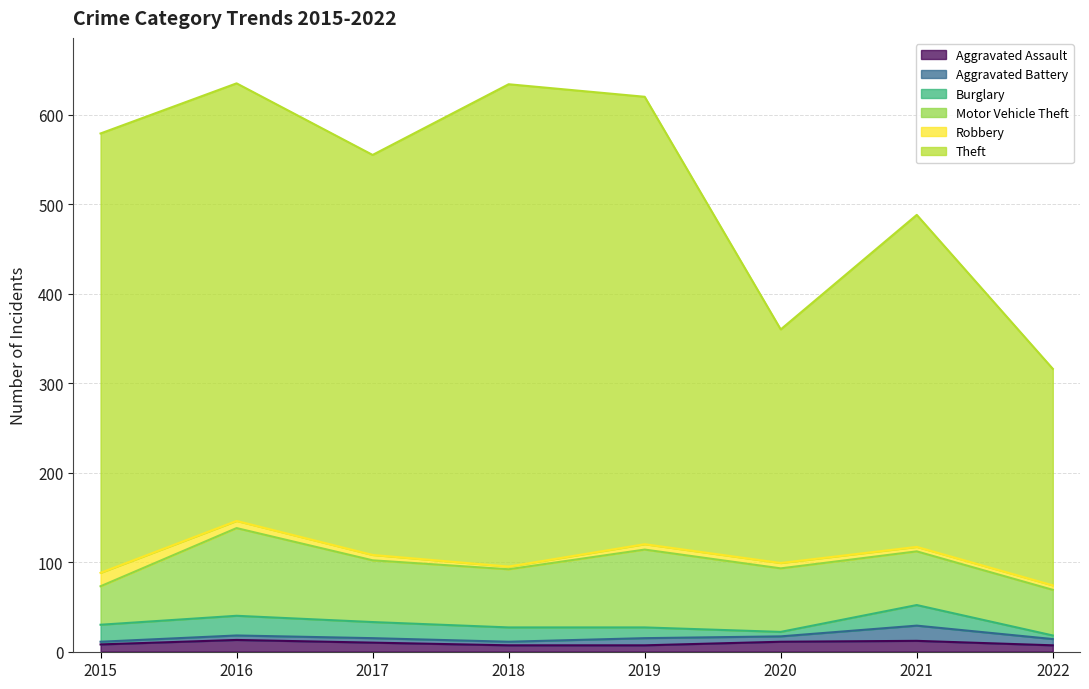

Does the chart have visible grid lines?

Yes